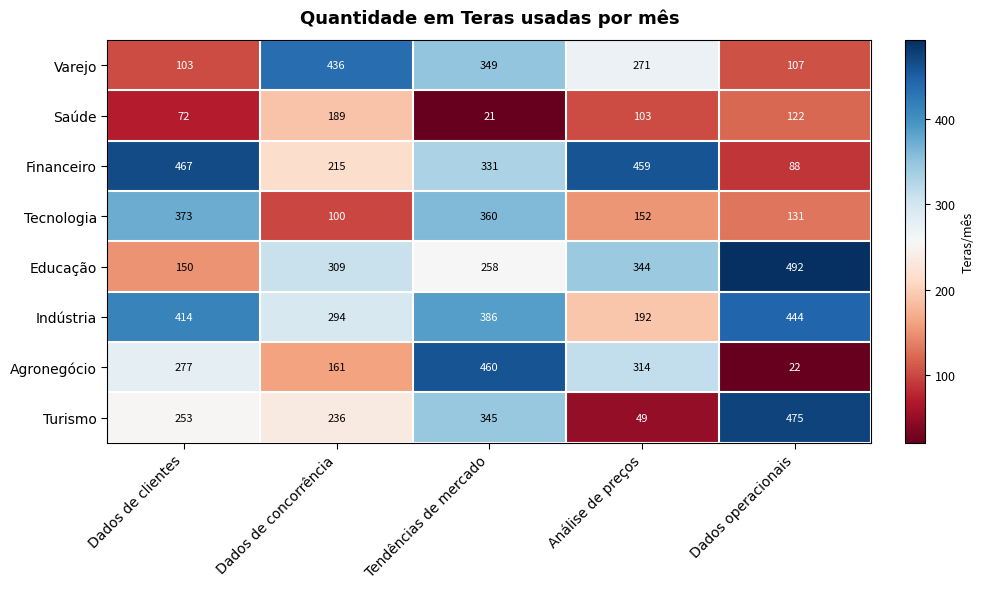

At which label does Agronegócio reach its minimum?

Dados operacionais